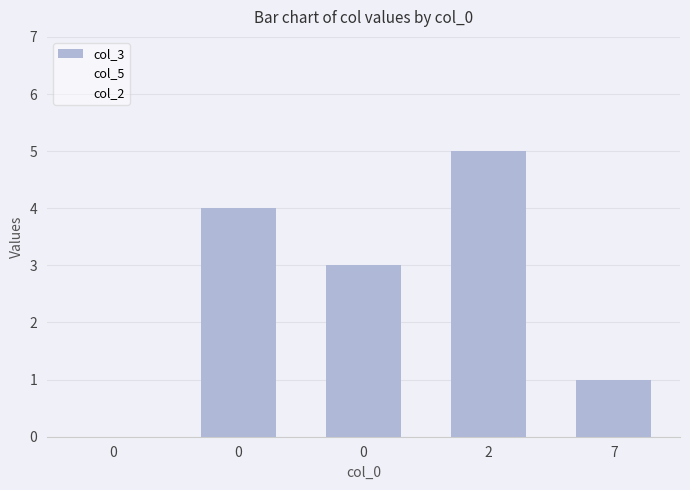

How many values are above zero?

4